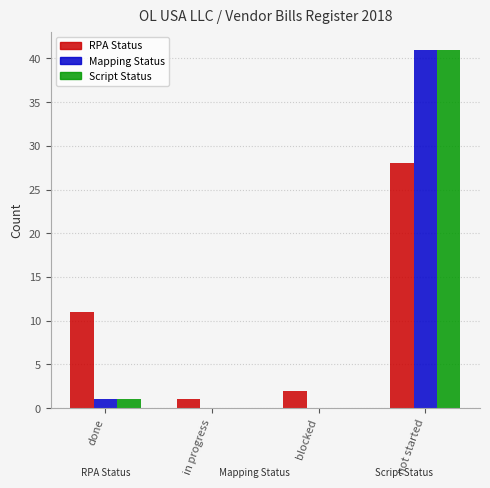

Reading left to right, list all the values displayed in this chart.

RPA Status: done=11	in progress=1	blocked=2	not started=28
Mapping Status: done=1	in progress=0	blocked=0	not started=41
Script Status: done=1	in progress=0	blocked=0	not started=41